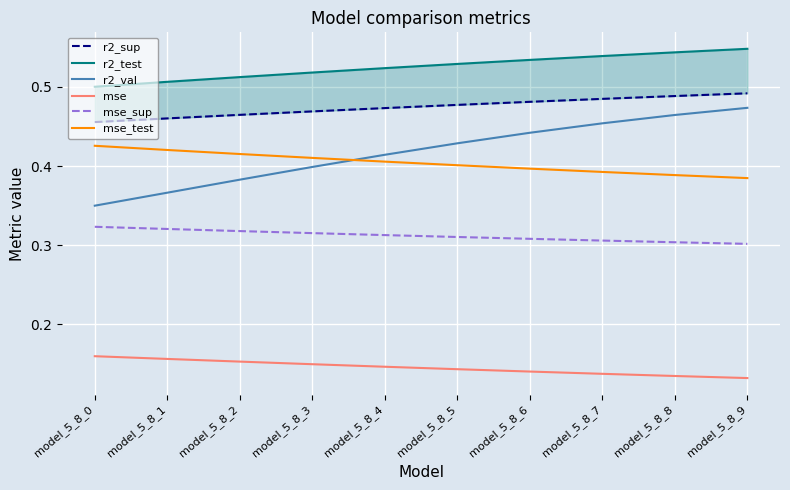

What is the lowest value of the r2_sup series?

0.5